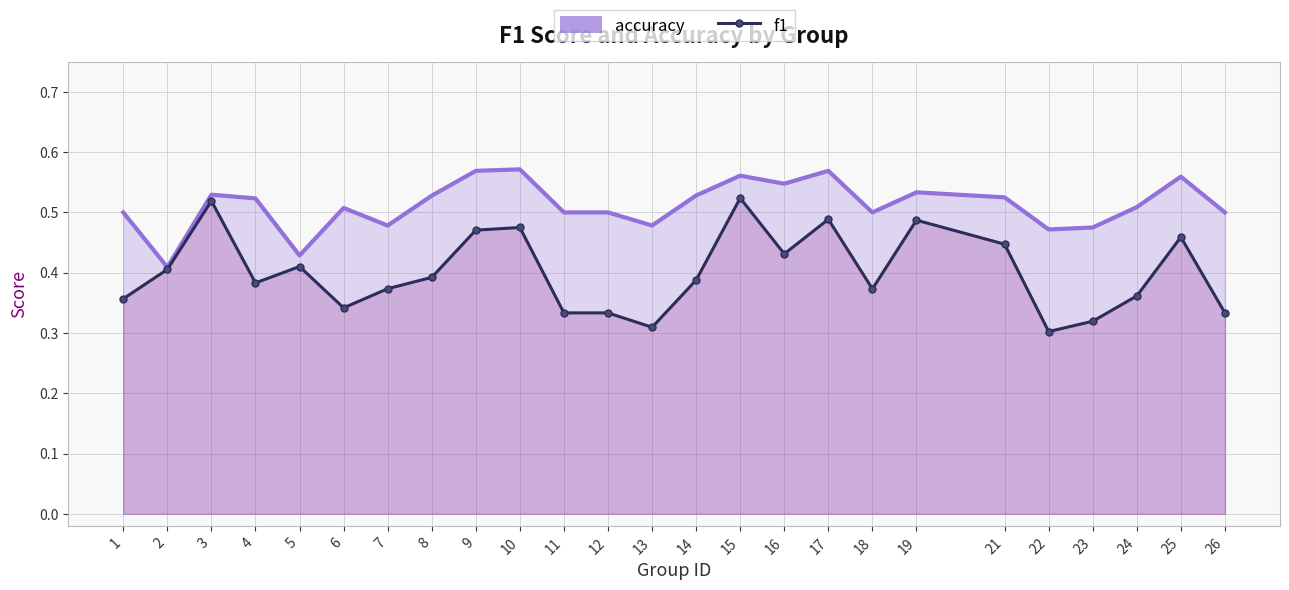

Reading left to right, extract all data points from this chart.

accuracy: 0.5	0.4	0.5	0.5	0.4	0.5	0.5	0.5	0.6	0.6	0.5	0.5	0.5	0.5	0.6	0.5	0.6	0.5	0.5	0.5	0.5	0.5	0.5	0.6	0.5
f1: 0.4	0.4	0.5	0.4	0.4	0.3	0.4	0.4	0.5	0.5	0.3	0.3	0.3	0.4	0.5	0.4	0.5	0.4	0.5	0.4	0.3	0.3	0.4	0.5	0.3